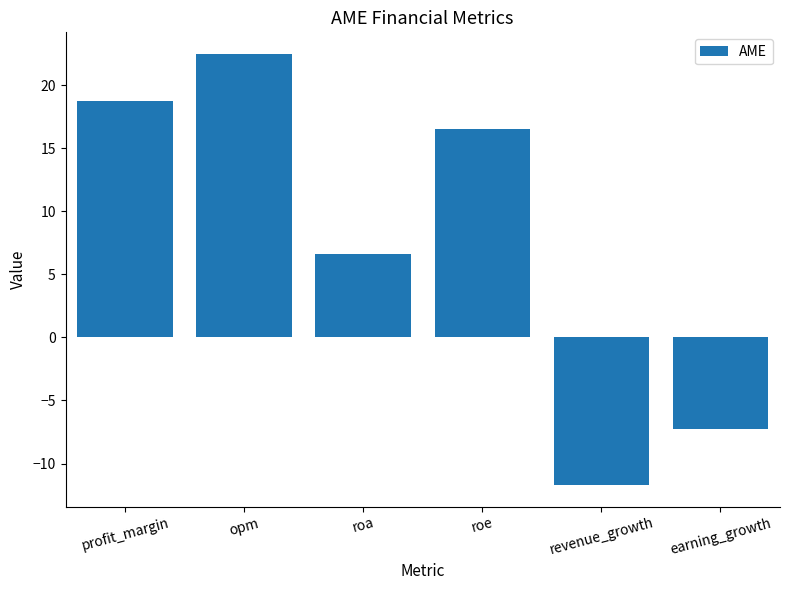

How many bars are there in total?

6